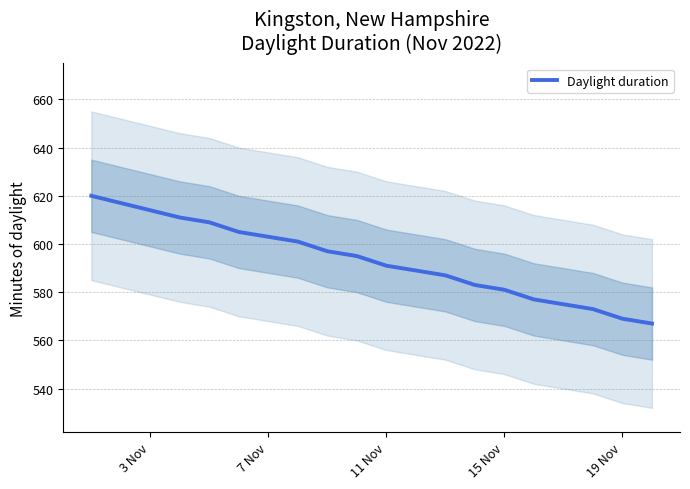

What is the greatest value displayed?

620